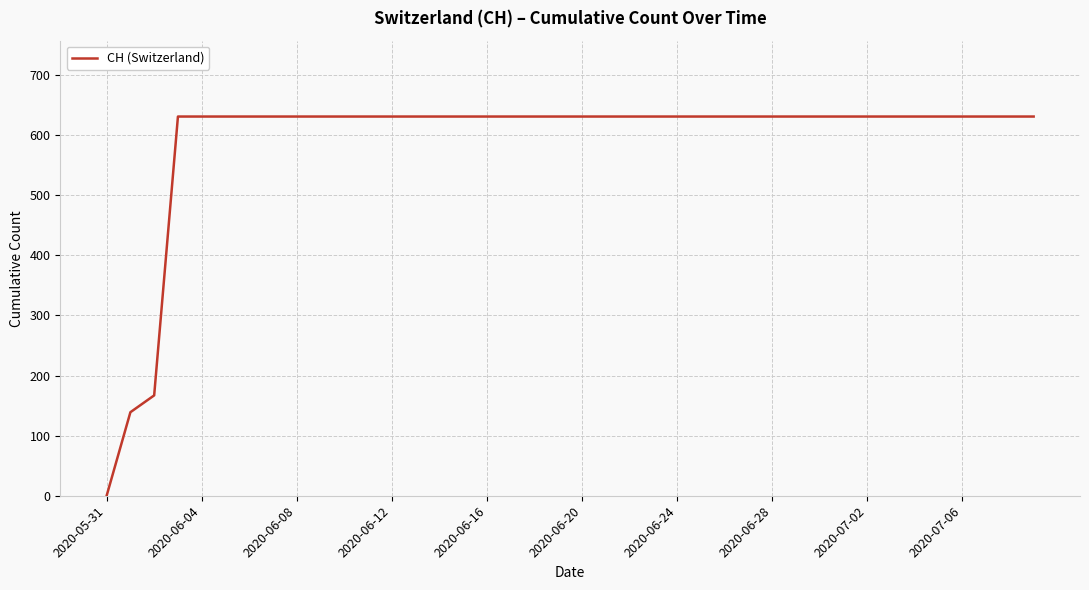

What is the difference between the maximum and minimum values?

631